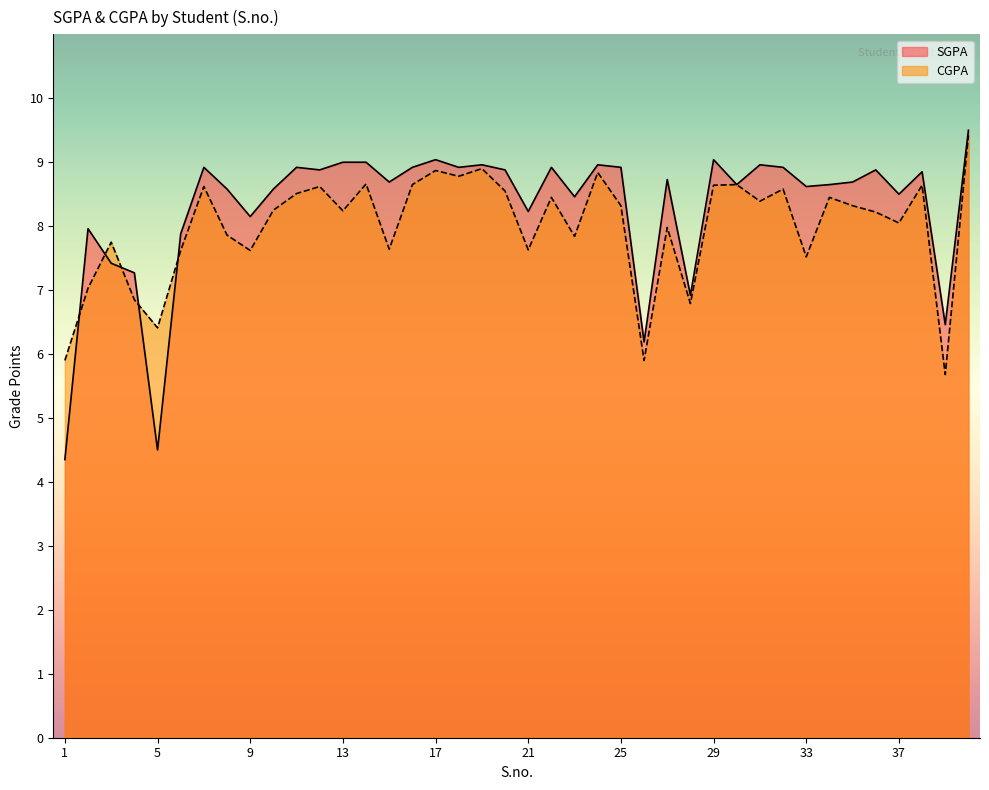

Which label corresponds to the largest value in the chart?

40